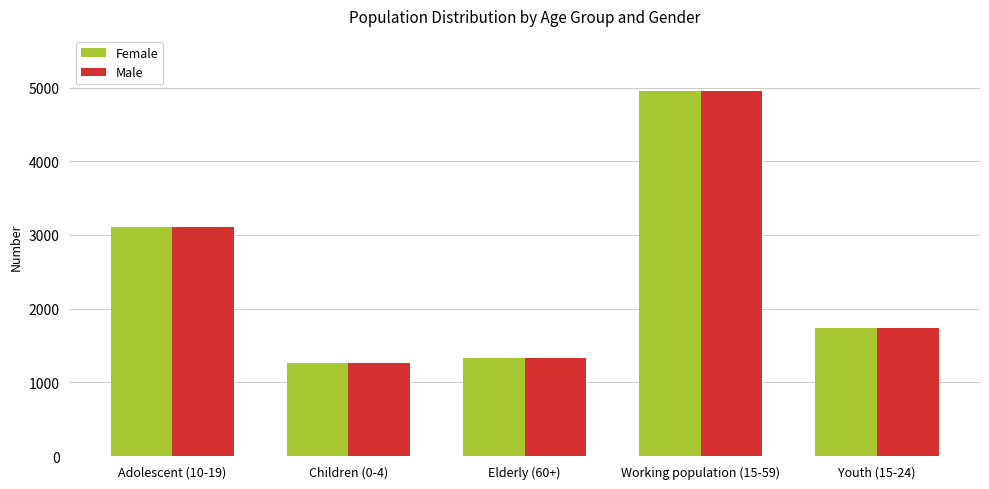

How many categories are shown in the chart?

5